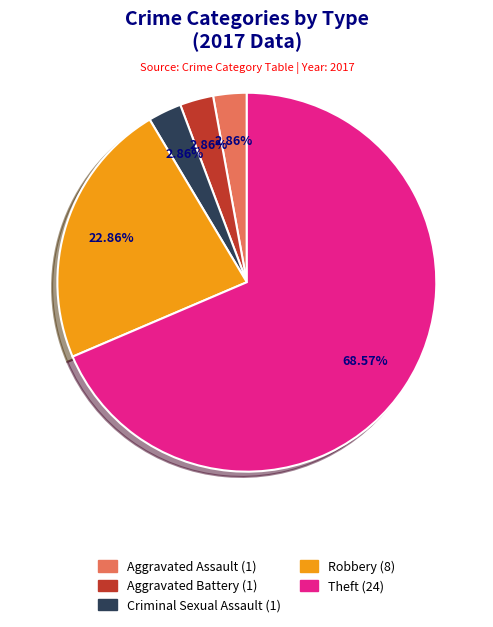

To the nearest percent, what is the average slice percentage?

20%